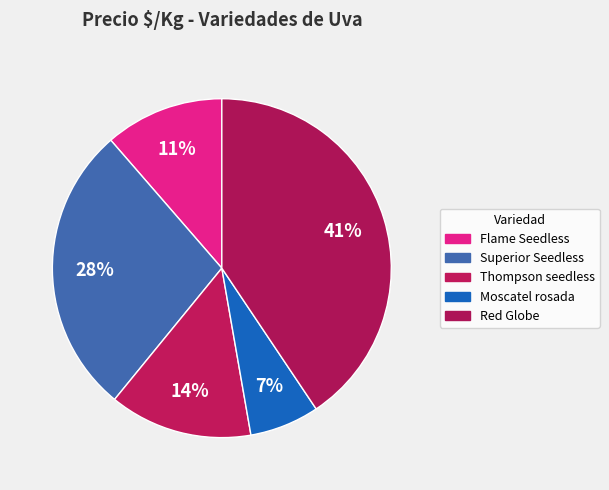

Count the number of slices in the pie.

5